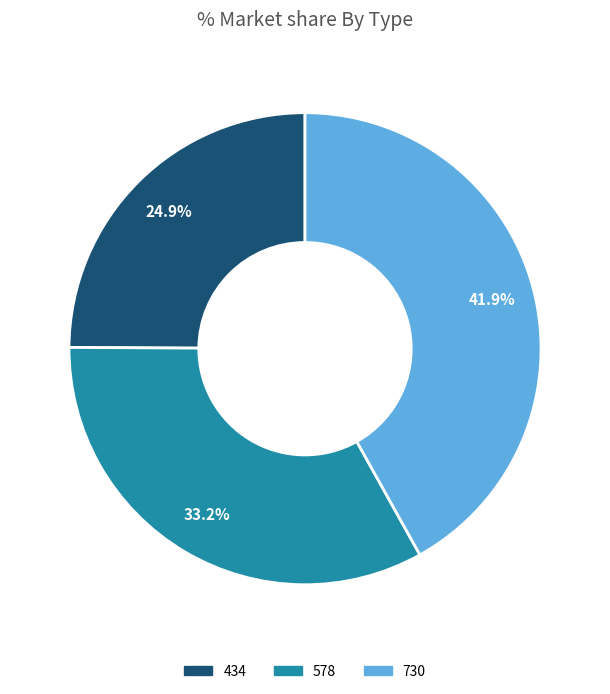

Is it true that 578 is 33% of the pie?

True